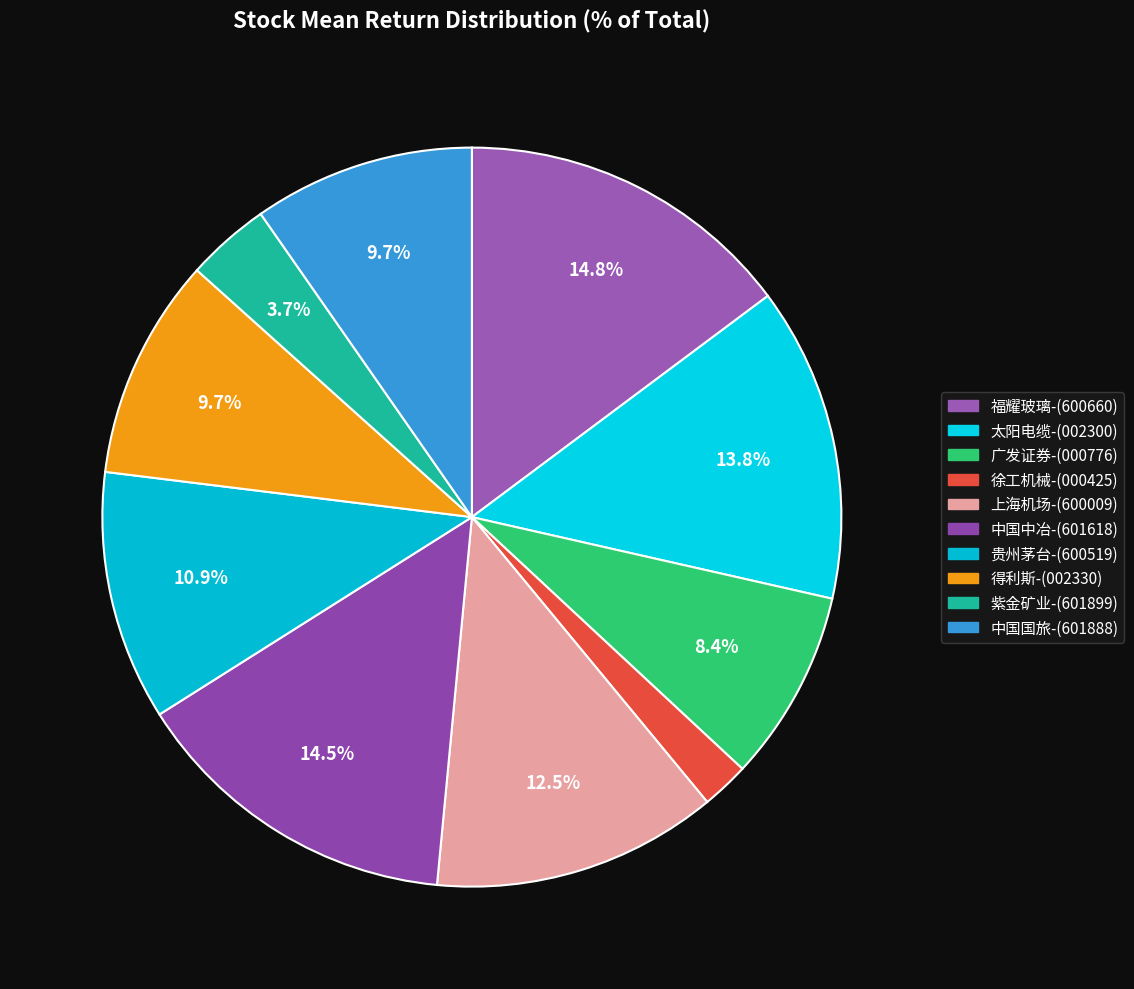

The 中国中冶-(601618) slice represents 5% of the pie. True or false?

False